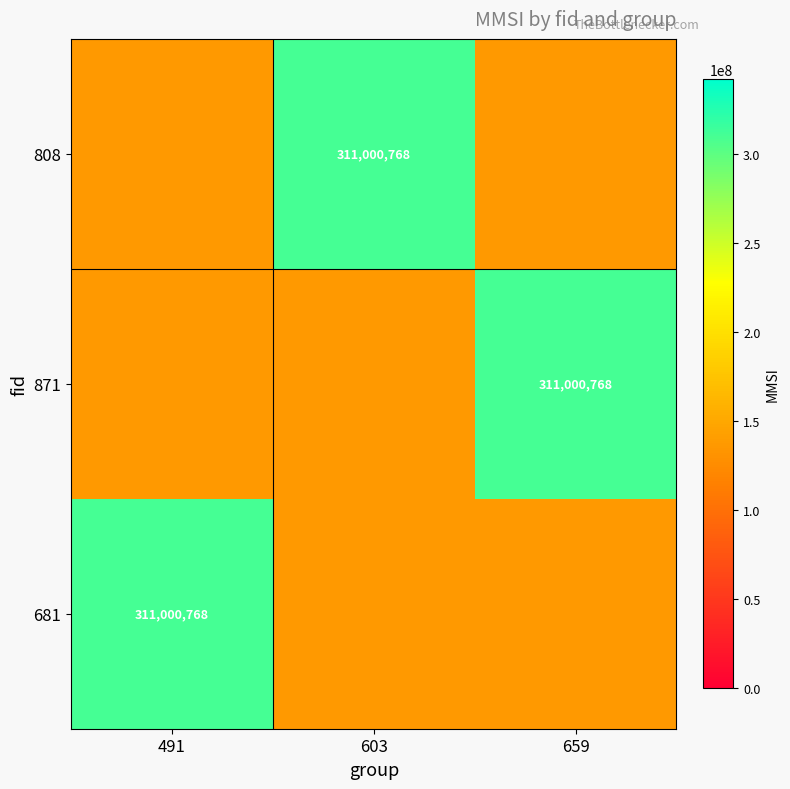

Which category has the lowest value in the 808 series?

491